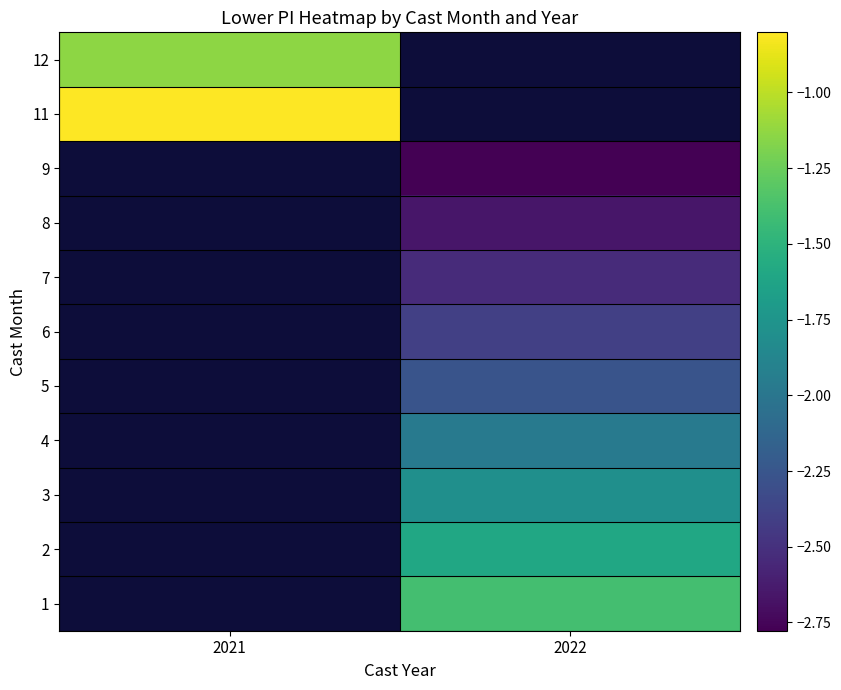

What is the spread (max minus min) of values at 2022?

1.4